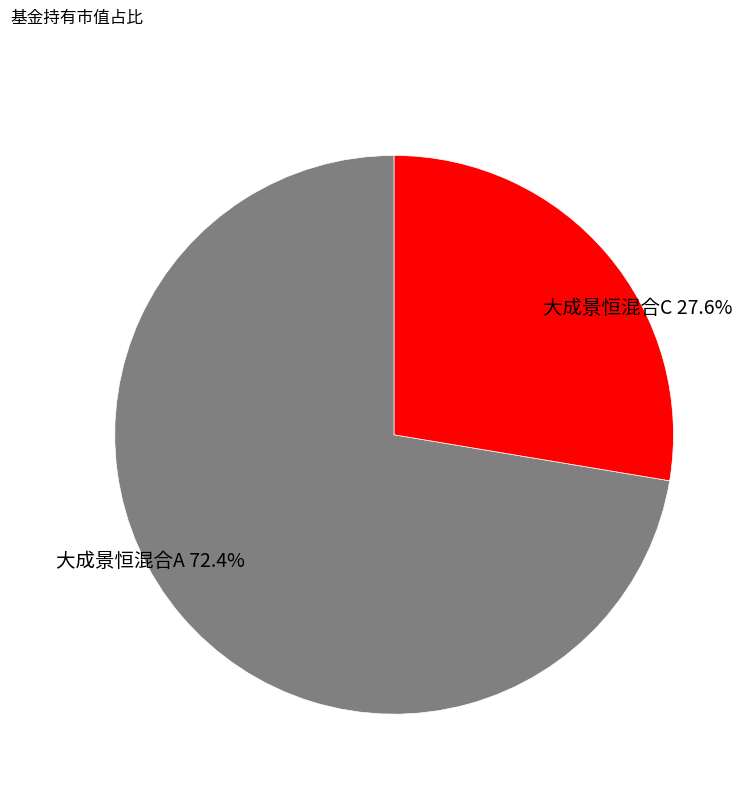

How many slices are in this pie chart?

2